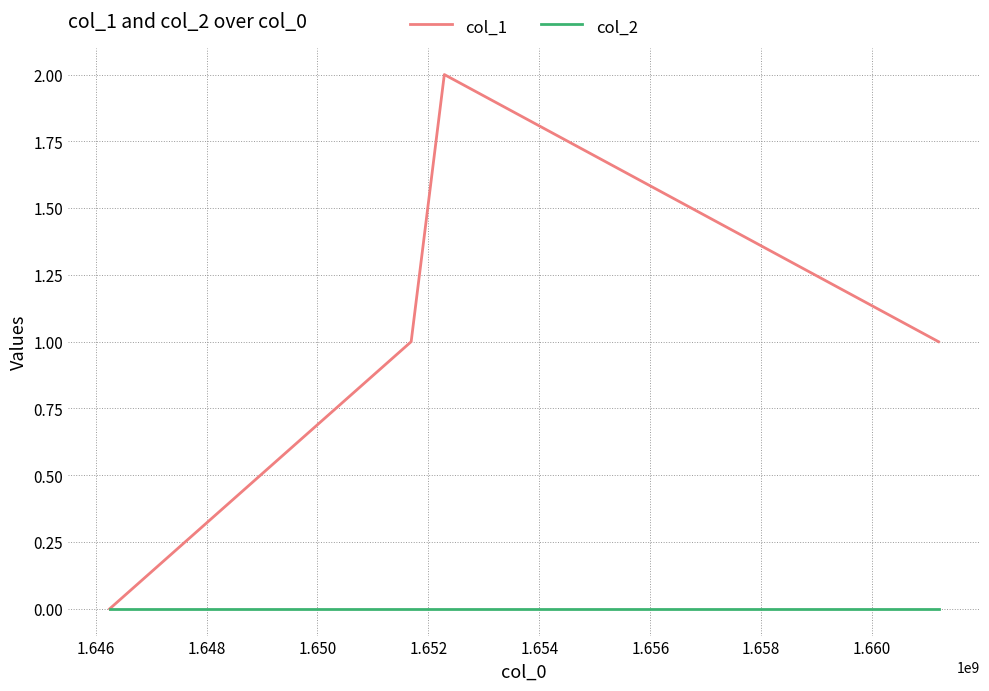

How many series are shown in this chart?

2